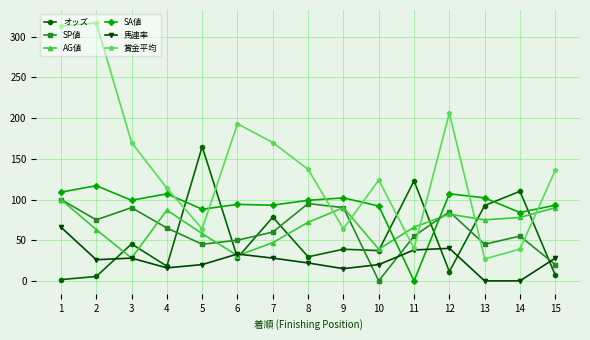

Where is the first local maximum for オッズ?

3